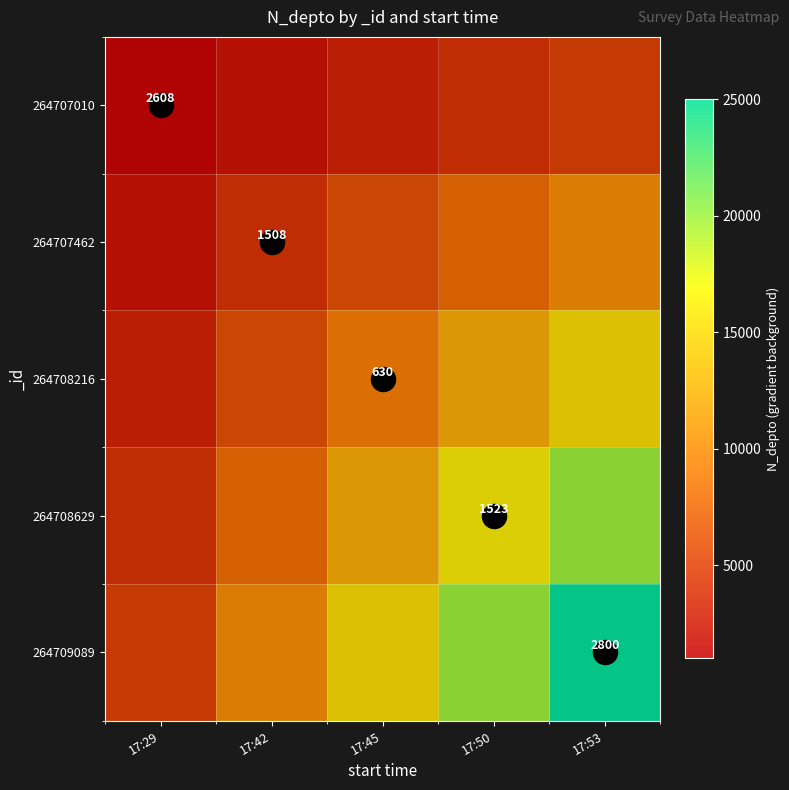

Is it true that 264707462 equals 1703 at 17:42?

False